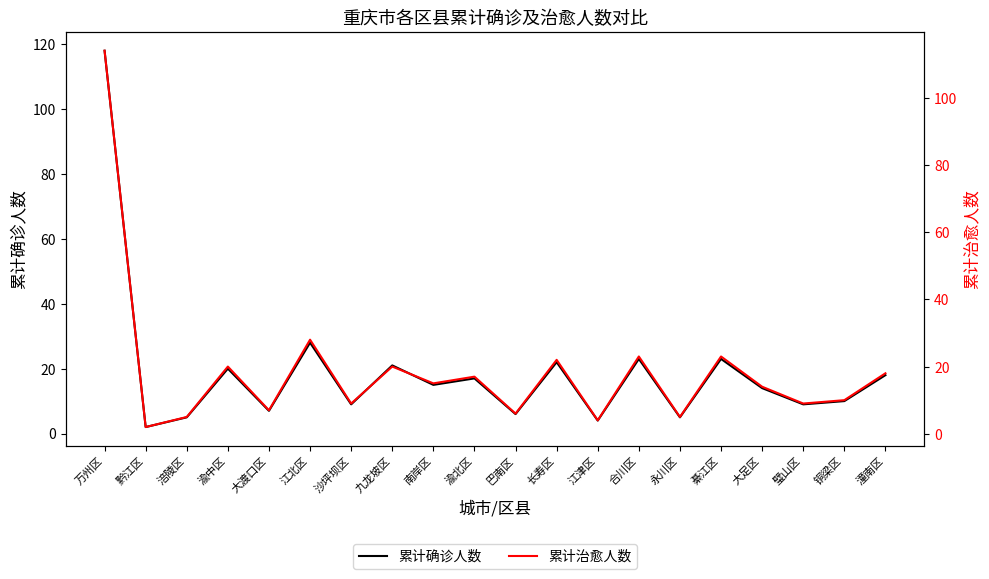

Reading left to right, transcribe all the data shown in this chart.

累计确诊人数: 118	2	5	20	7	28	9	21	15	17	6	22	4	23	5	23	14	9	10	18
累计治愈人数: 114	2	5	20	7	28	9	20	15	17	6	22	4	23	5	23	14	9	10	18